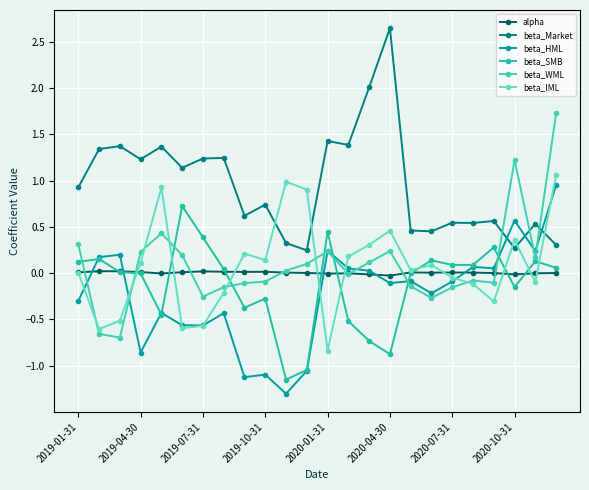

Which category has the highest value across all series?

2020-04-30